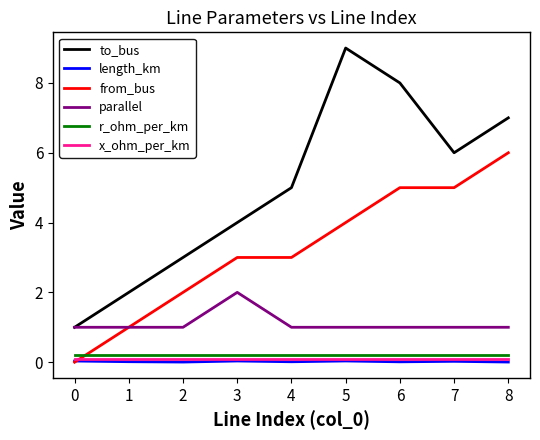

True or false: x_ohm_per_km and parallel cross at least once.

False